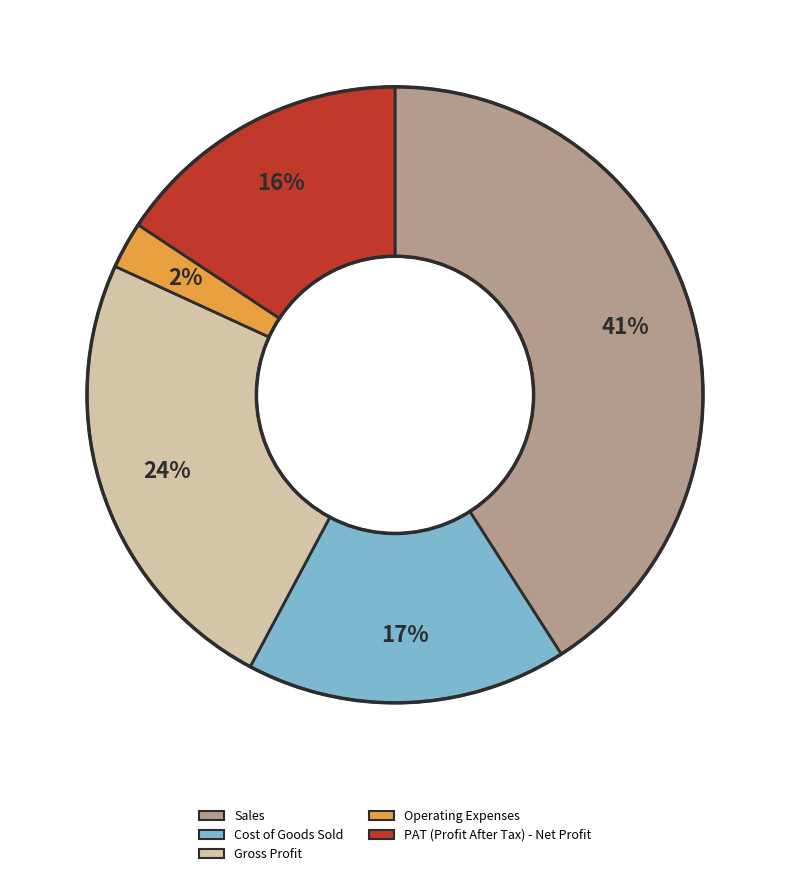

Do Sales and Gross Profit together represent more than half of the pie?

Yes